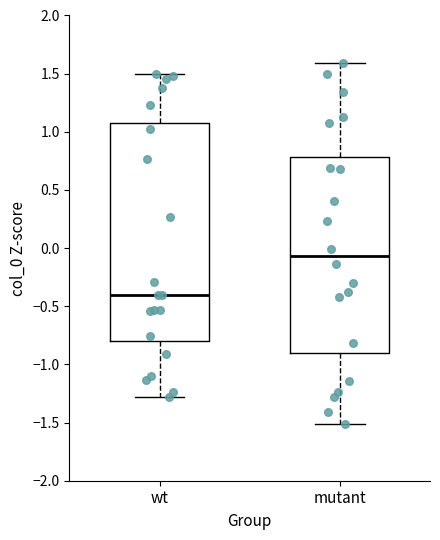

Which box's median line is the lowest?

wt